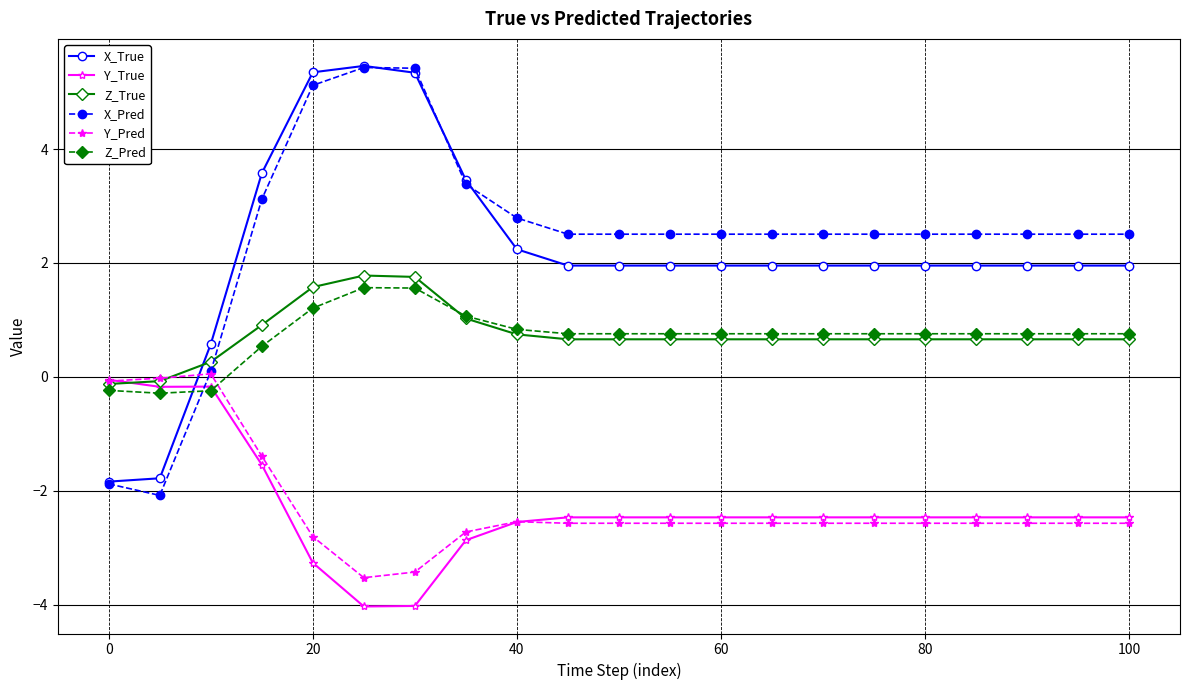

How many positive values does the X_Pred series have?

19